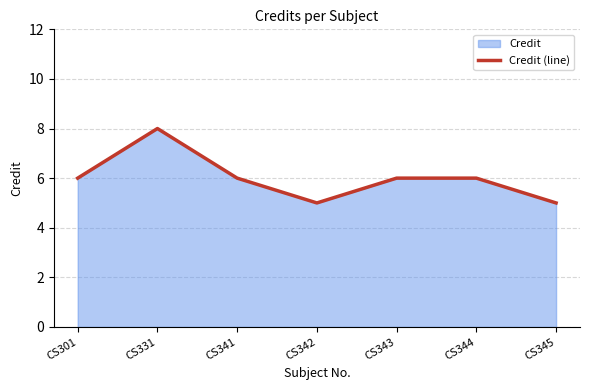

Approximately how many times larger is the value at CS301 compared to CS345?

1.2